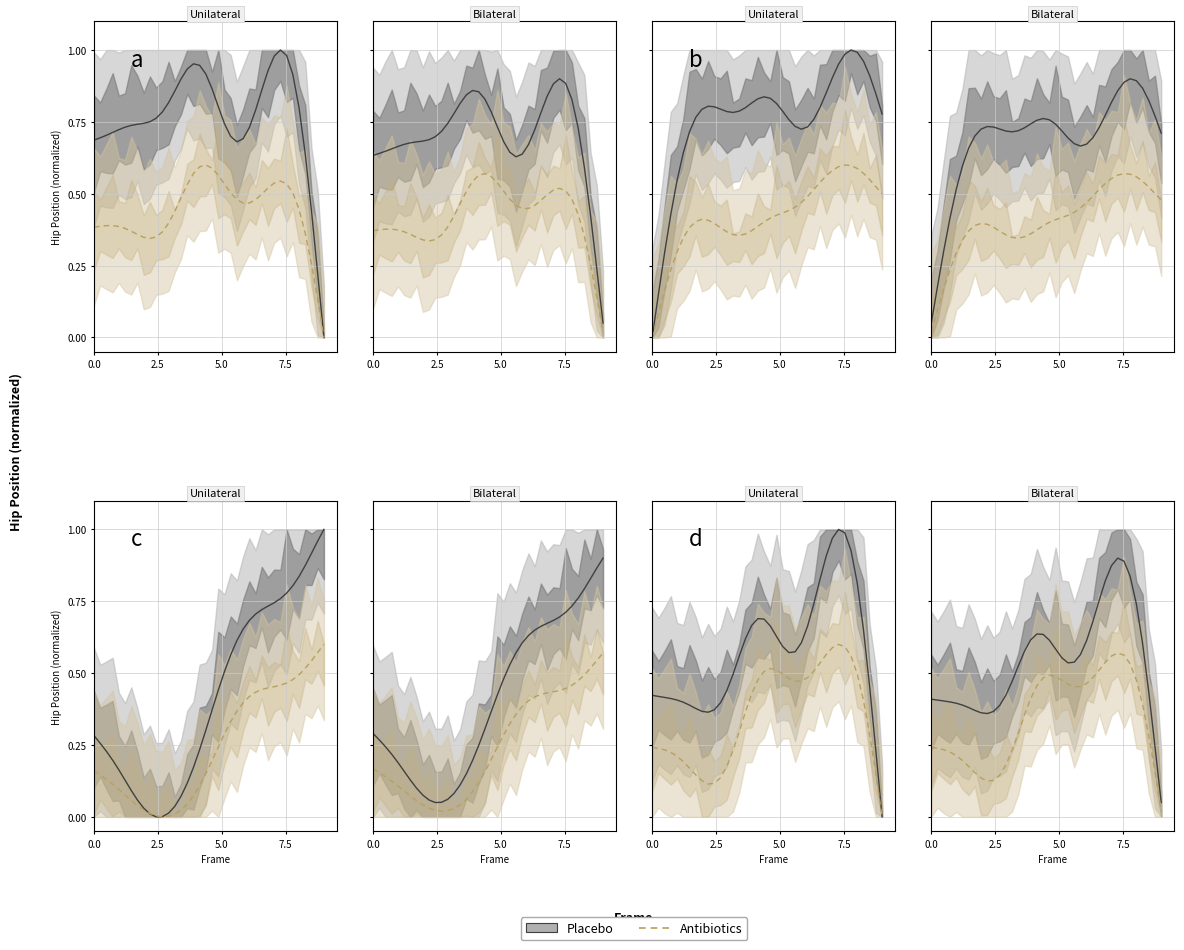

True or false: Left_Hip_Y and Right_Hip_Y cross at least once.

False